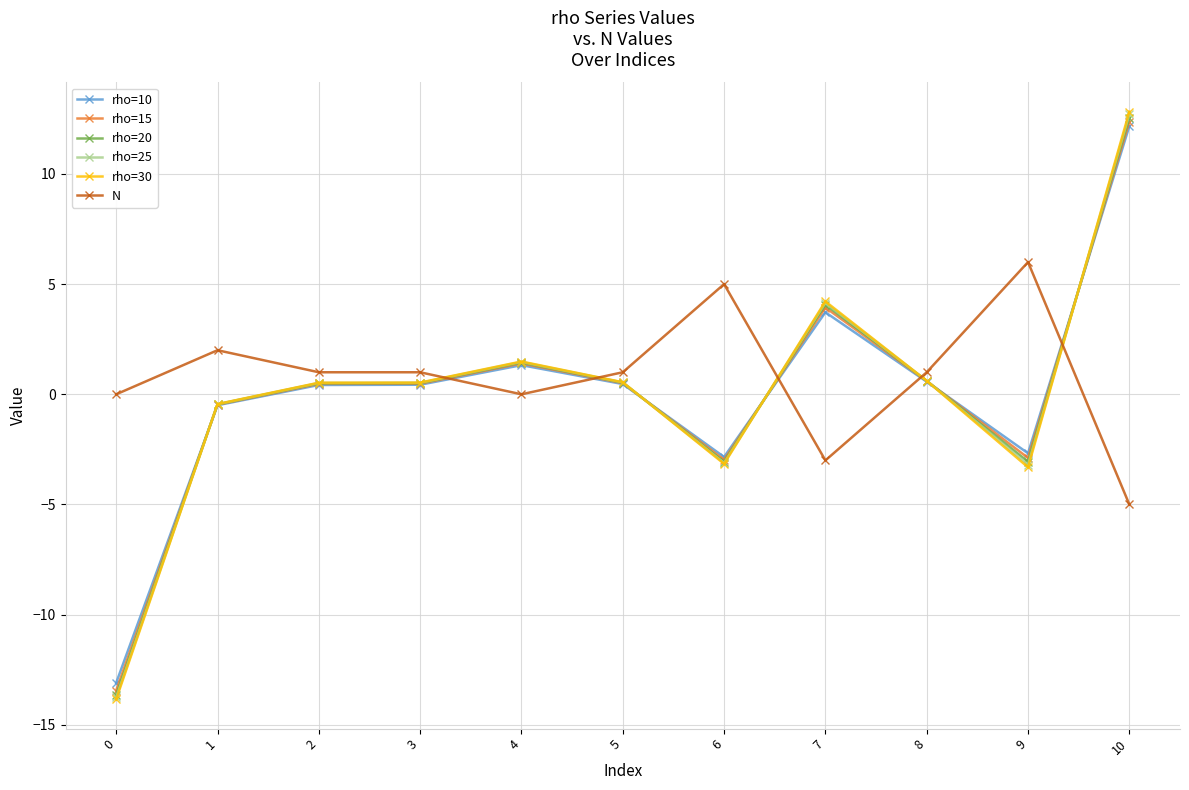

True or false: rho=15 has a value of 4.6 at 10.

False